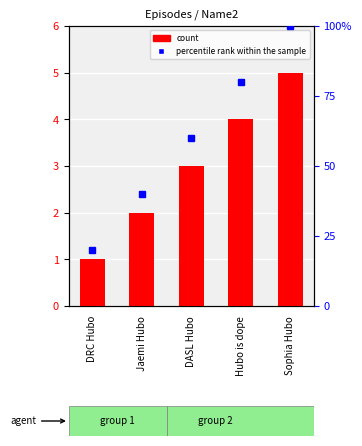

How many groups of bars are there?

5